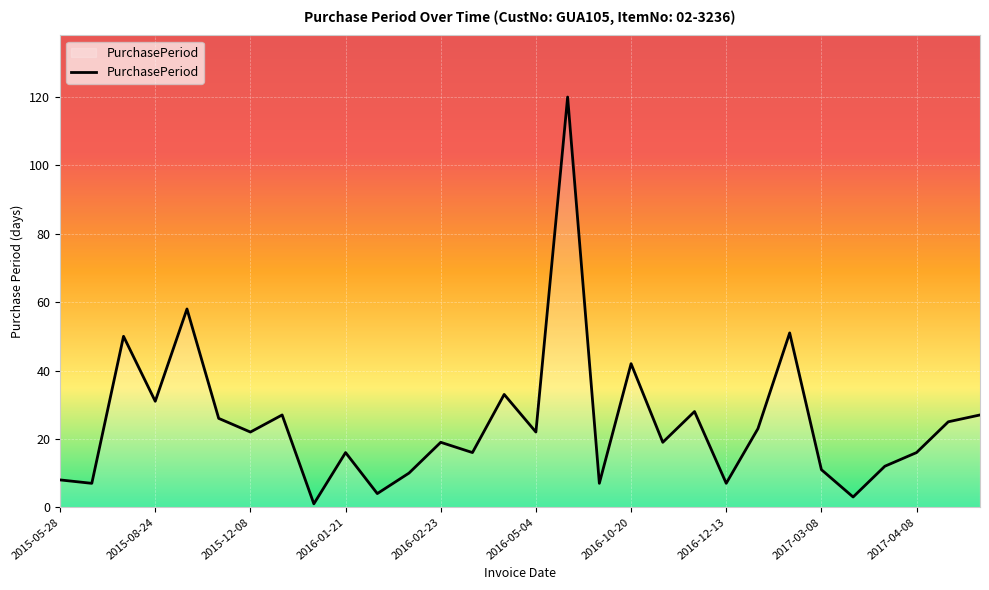

How many categories are shown in the chart?

30